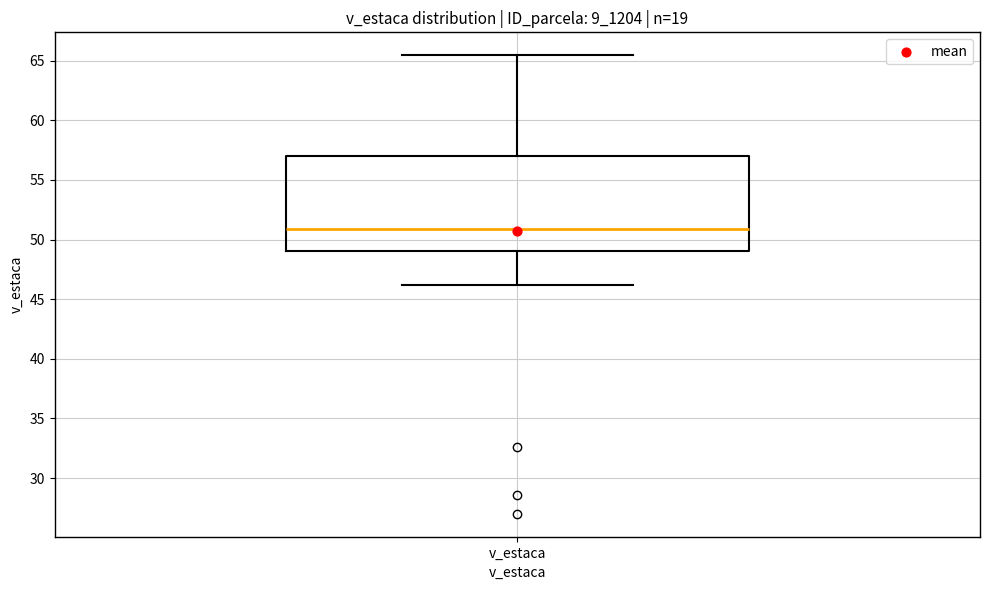

Where is the lower edge of the box for v_estaca on the y-axis? The values are not printed on the chart, so give them approximately, as read against the axis.

49.0